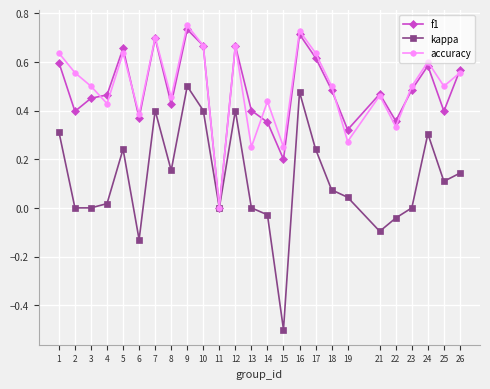

Between 11 and 22, which series saw the biggest shift?

f1